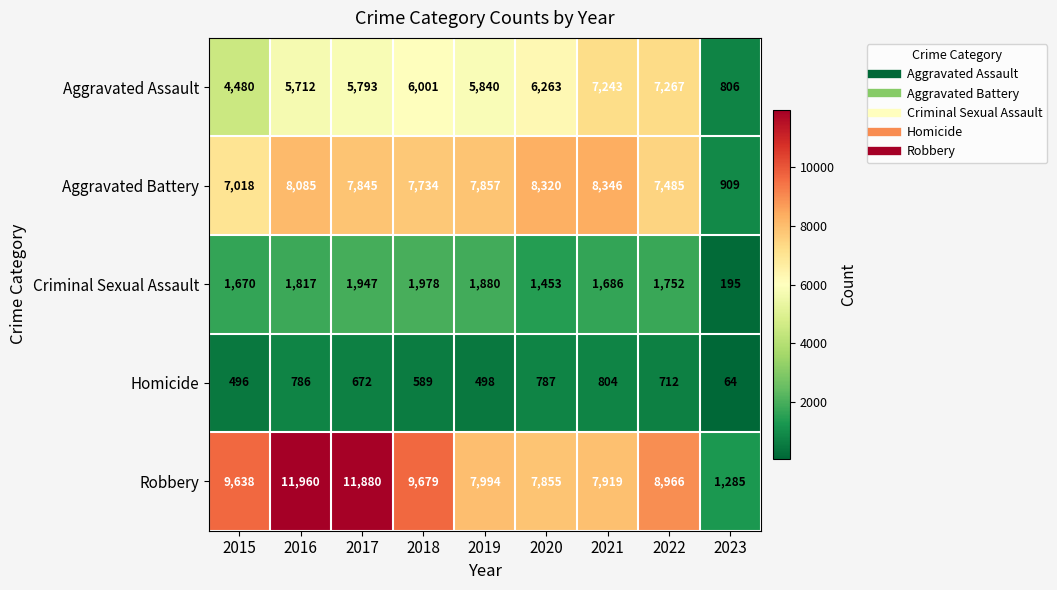

What is the total value across all series at 2015?

23302